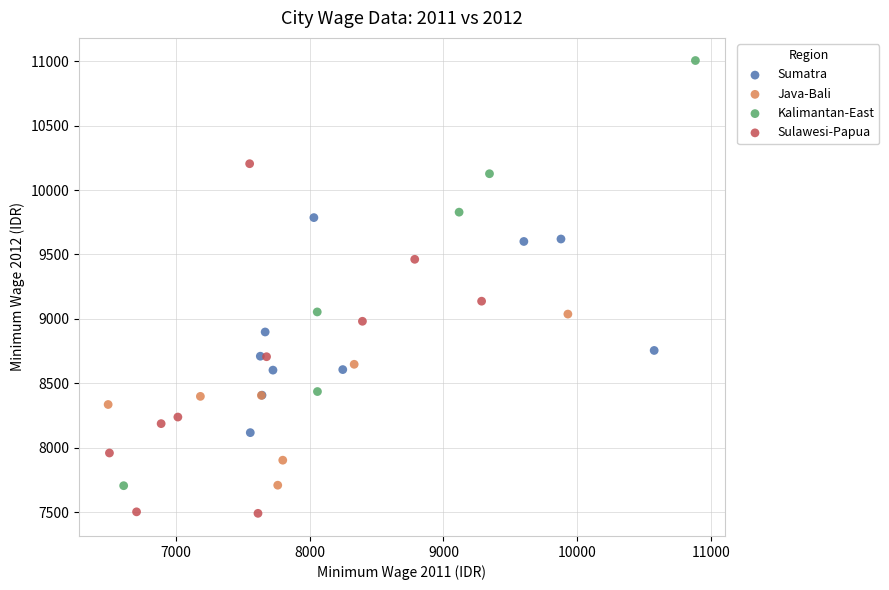

Which series reaches the minimum Y coordinate?

Sulawesi-Papua